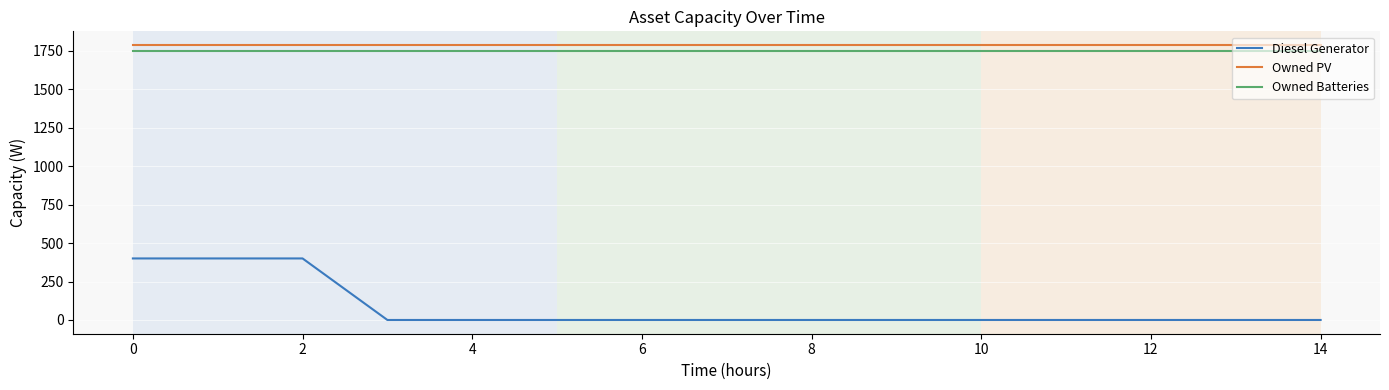

What is the maximum value shown in the chart?

1787